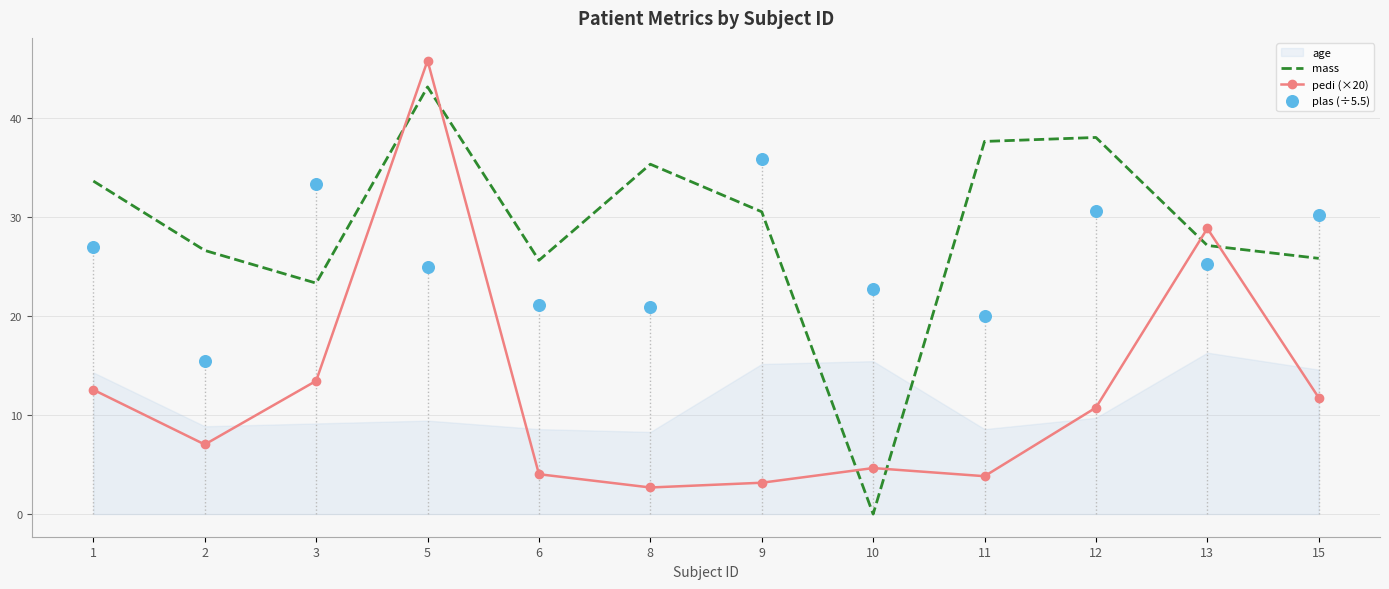

At how many categories does at least one series exceed 8?

11